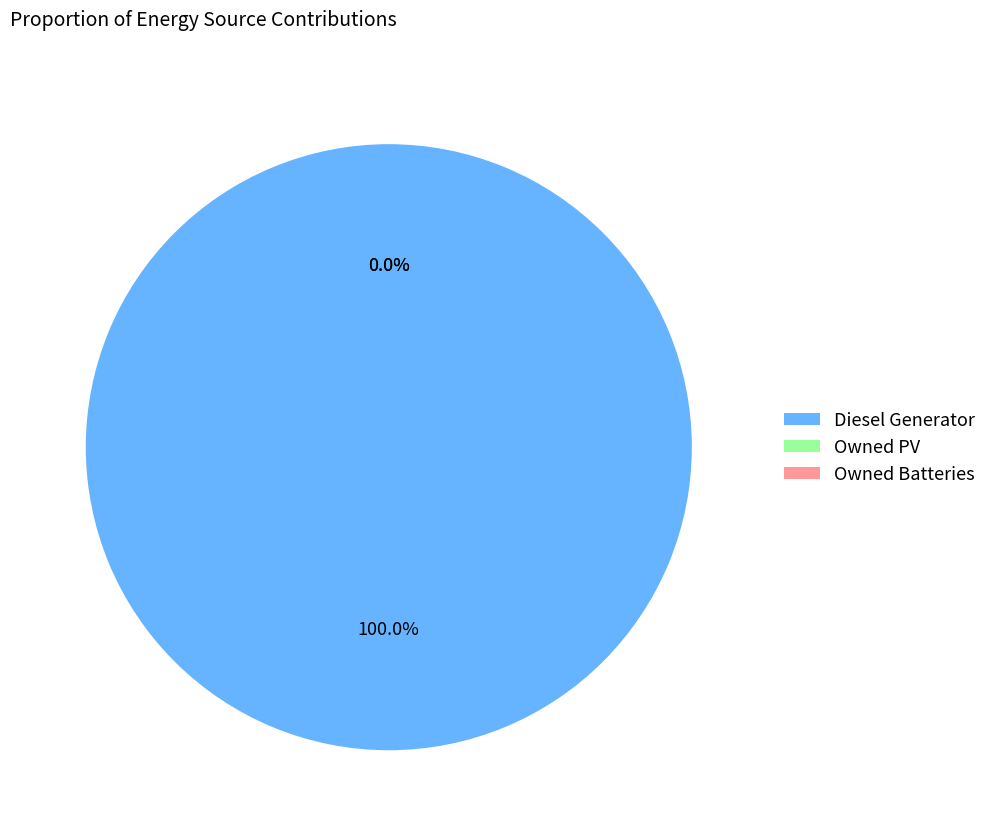

To the nearest percent, what is the combined percentage of Owned PV and Diesel Generator?

100%